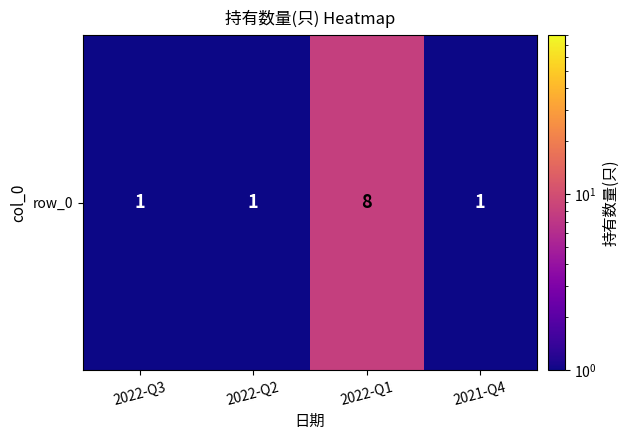

What is the change in value from 2022-Q2 to 2022-Q1?

+7